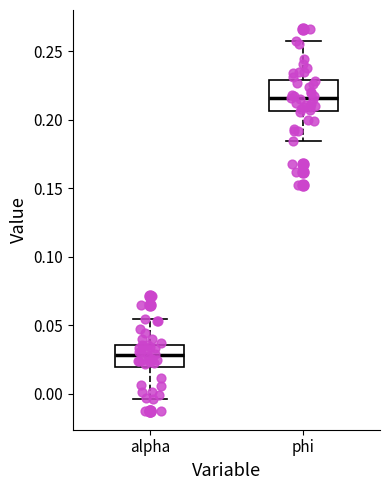

Reading left to right, transcribe this box plot: for each box, give where its median line is, the range the box spans, and where its two whiskers end, as read against the y-axis. The values are not printed on the chart, so give them approximately, as read against the axis.

alpha: median 0.030, box 0.020 to 0.035, whiskers -0.005 to 0.055
phi: median 0.215, box 0.205 to 0.230, whiskers 0.185 to 0.260